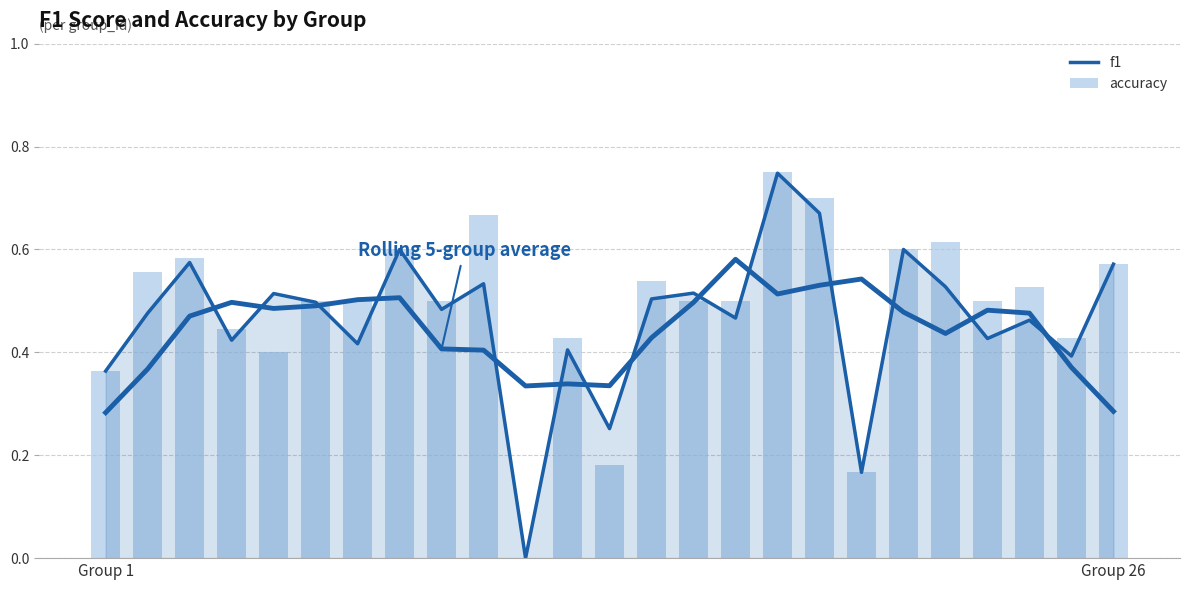

At how many categories does at least one series exceed 0?

24